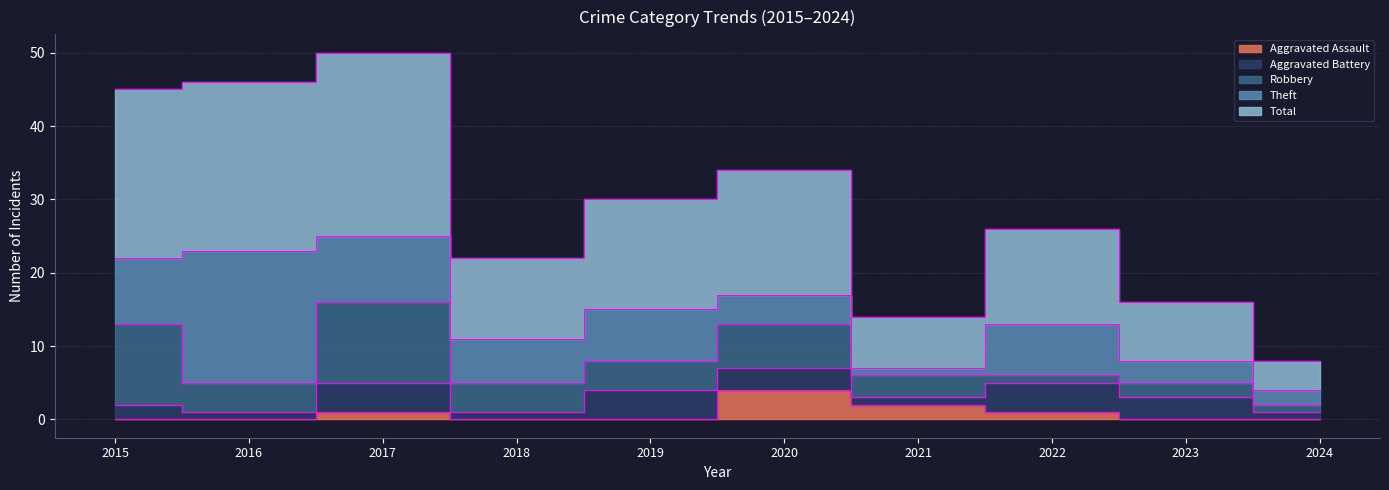

What is the approximate value of Robbery at 2016, to the nearest 5?

5